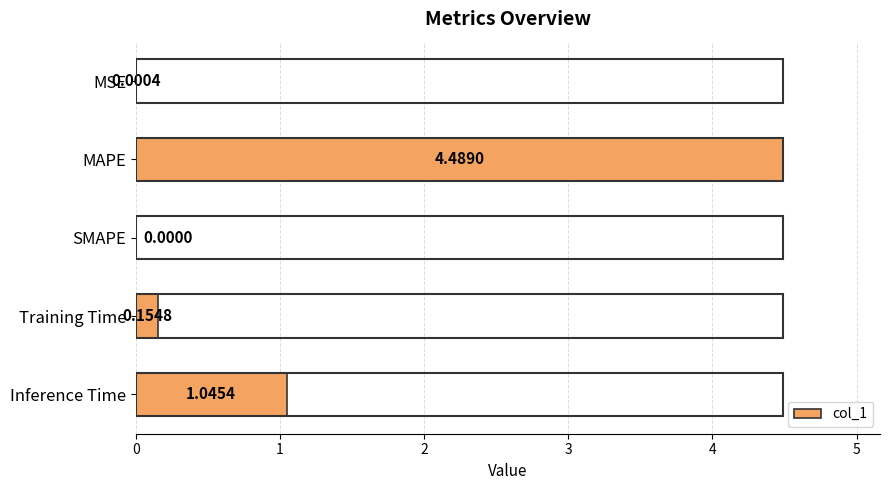

What is the change in value from MAPE to Inference Time?

-3.4